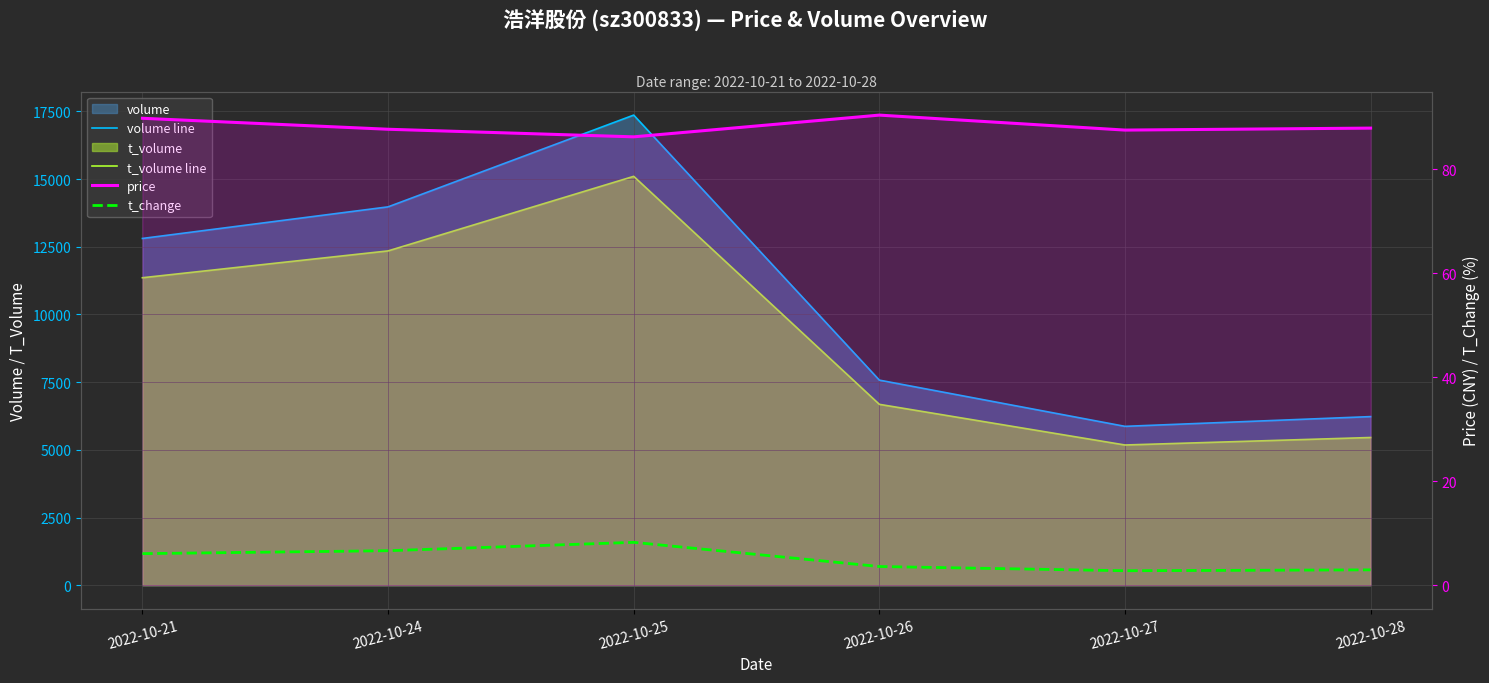

Between 2022-10-21 and 2022-10-28, which series saw the biggest shift?

volume line